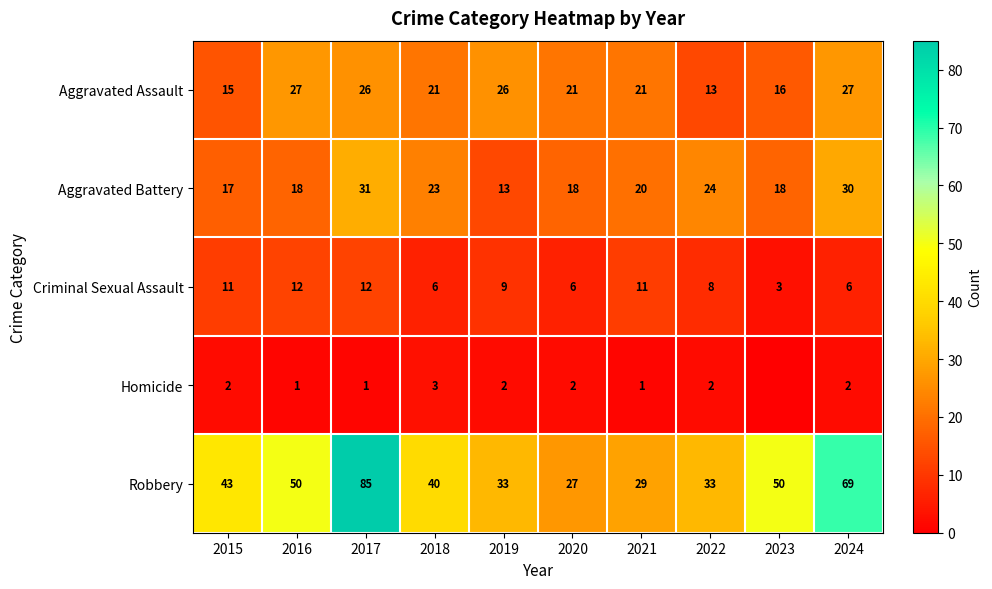

What is the total value across all series at 2018?

93